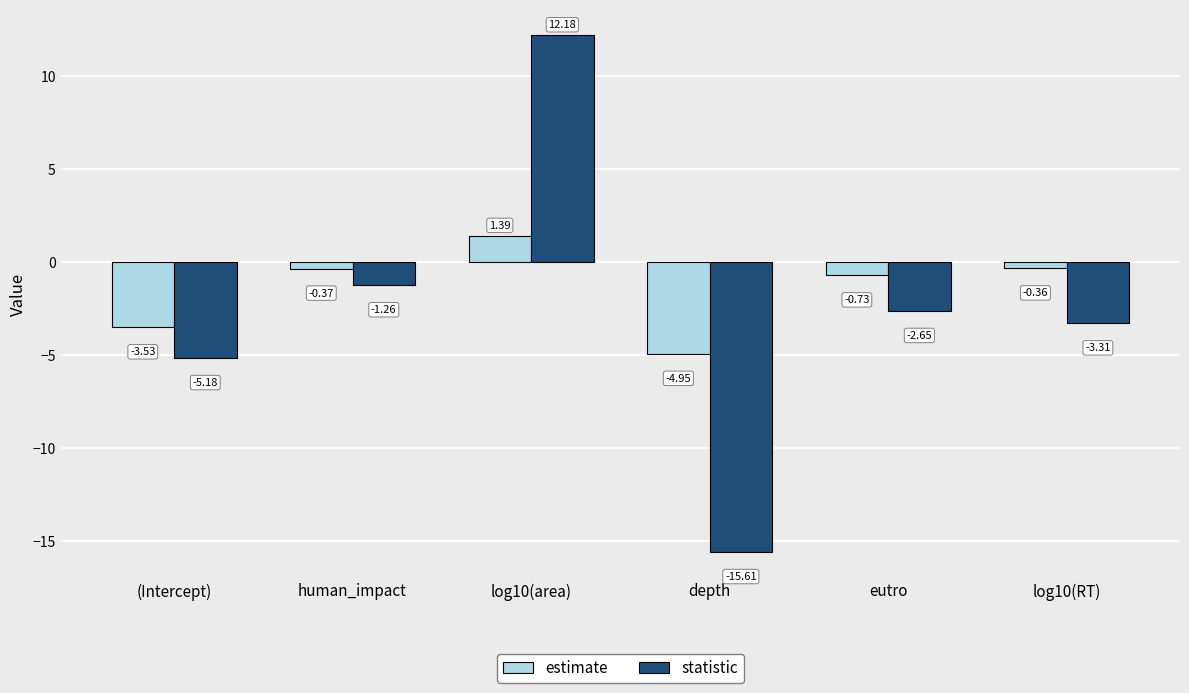

Where does the estimate series first go above 0?

log10(area)